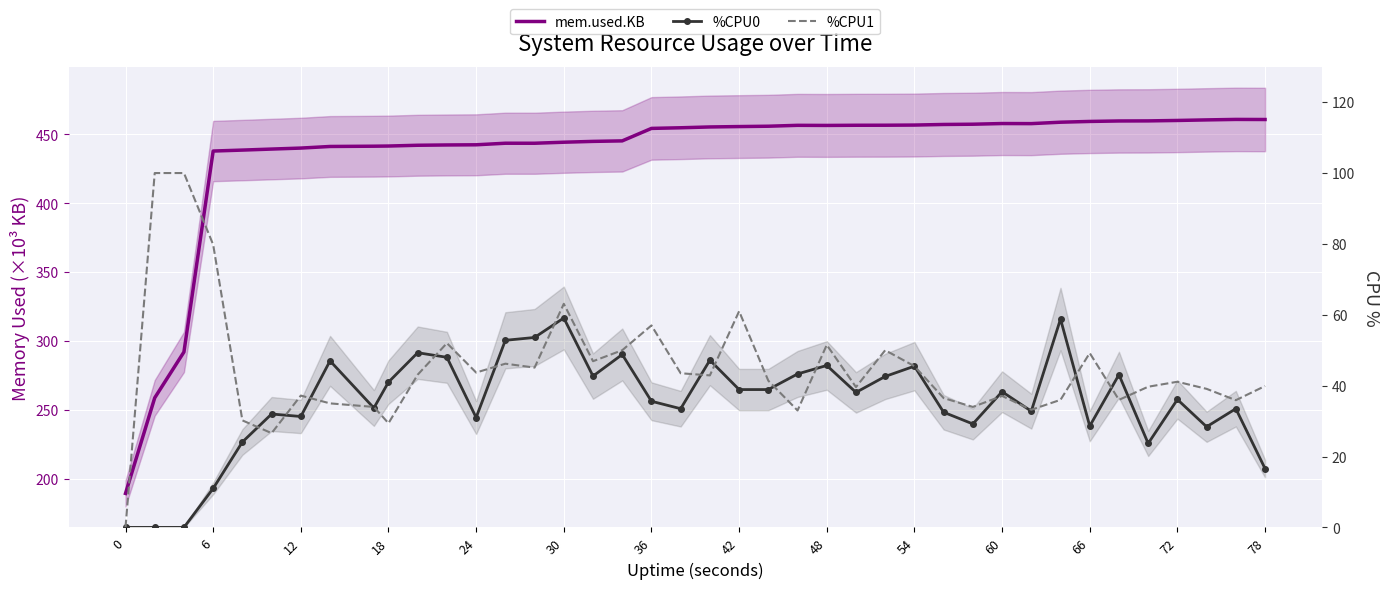

Count the number of categories in the chart.

40